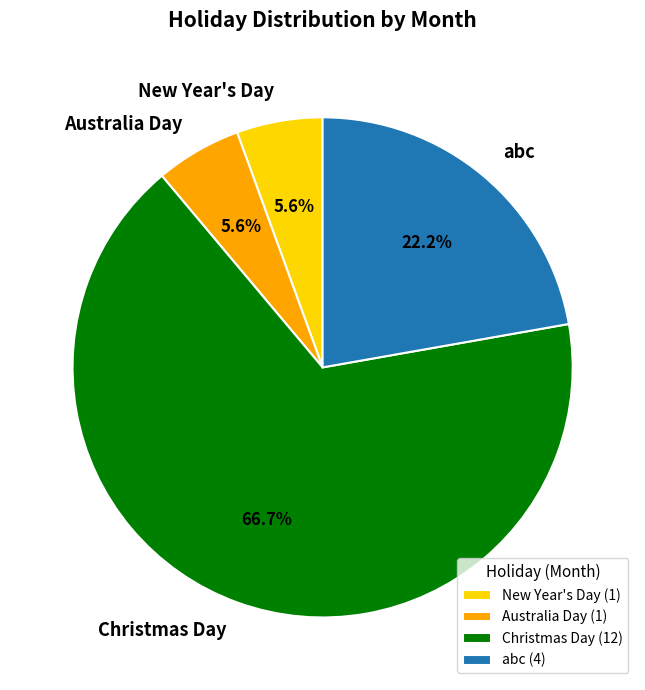

Which has a higher value, New Year's Day or Christmas Day?

Christmas Day